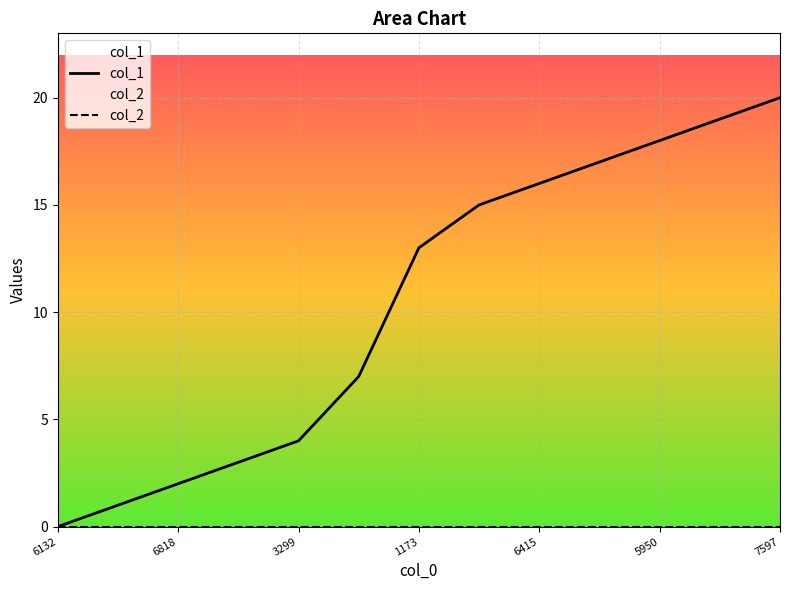

Which label corresponds to the smallest value in the chart?

6132